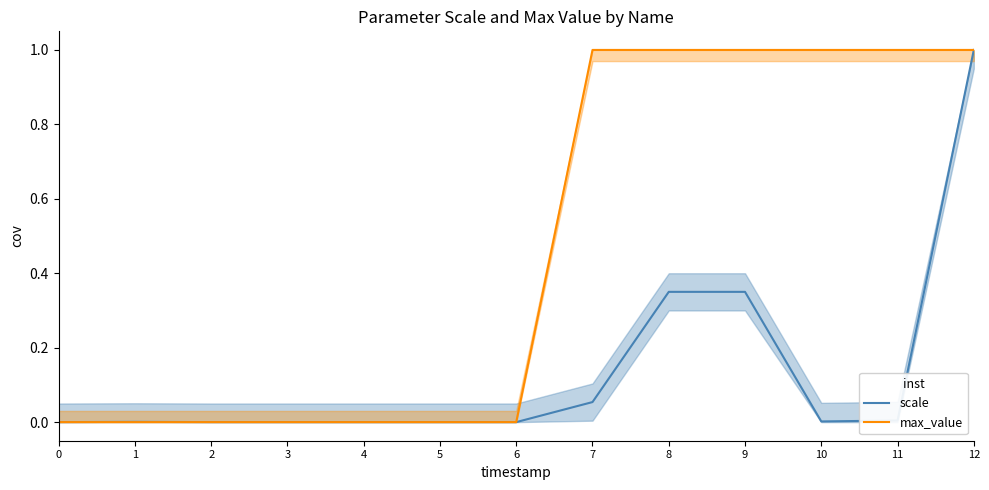

Rank the categories by scale value from lowest to highest.

0, 3, 4, 5, 6, 2, 1, 10, 11, 7, 8, 9, 12